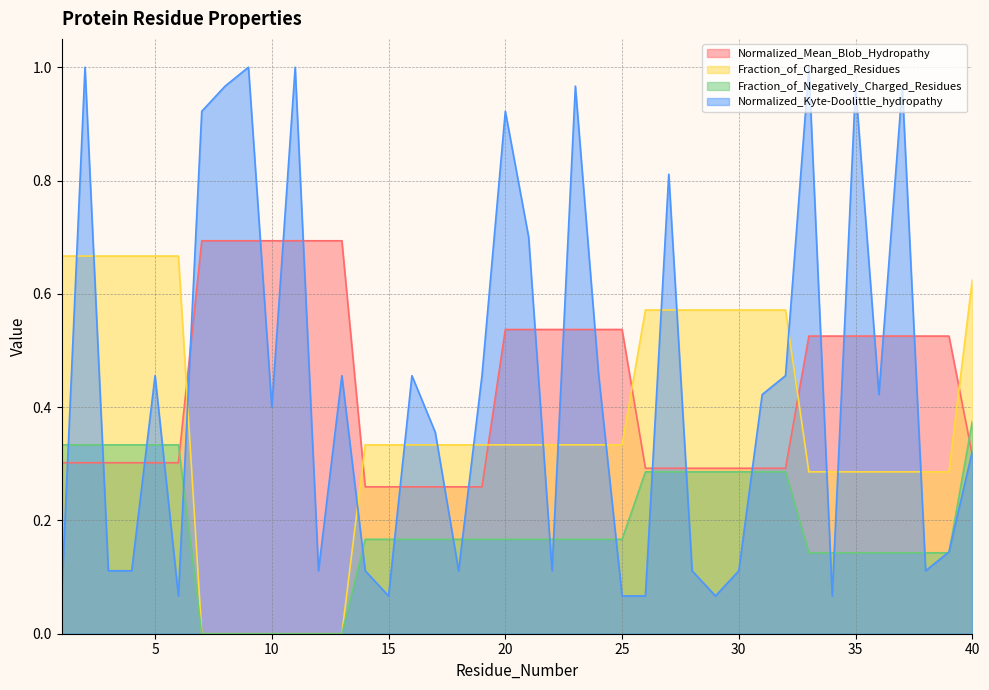

Reading right to left, what are all the values shown in this chart?

Normalized_Mean_Blob_Hydropathy: 0.3	0.5	0.5	0.5	0.5	0.5	0.5	0.5	0.3	0.3	0.3	0.3	0.3	0.3	0.3	0.5	0.5	0.5	0.5	0.5	0.5	0.3	0.3	0.3	0.3	0.3	0.3	0.7	0.7	0.7	0.7	0.7	0.7	0.7	0.3	0.3	0.3	0.3	0.3	0.3
Fraction_of_Charged_Residues: 0.6	0.3	0.3	0.3	0.3	0.3	0.3	0.3	0.6	0.6	0.6	0.6	0.6	0.6	0.6	0.3	0.3	0.3	0.3	0.3	0.3	0.3	0.3	0.3	0.3	0.3	0.3	0.0	0.0	0.0	0.0	0.0	0.0	0.0	0.7	0.7	0.7	0.7	0.7	0.7
Fraction_of_Negatively_Charged_Residues: 0.4	0.1	0.1	0.1	0.1	0.1	0.1	0.1	0.3	0.3	0.3	0.3	0.3	0.3	0.3	0.2	0.2	0.2	0.2	0.2	0.2	0.2	0.2	0.2	0.2	0.2	0.2	0.0	0.0	0.0	0.0	0.0	0.0	0.0	0.3	0.3	0.3	0.3	0.3	0.3
Normalized_Kyte-Doolittle_hydropathy: 0.3	0.1	0.1	1.0	0.4	1.0	0.1	1.0	0.5	0.4	0.1	0.1	0.1	0.8	0.1	0.1	0.5	1.0	0.1	0.7	0.9	0.5	0.1	0.4	0.5	0.1	0.1	0.5	0.1	1.0	0.4	1.0	1.0	0.9	0.1	0.5	0.1	0.1	1.0	0.1